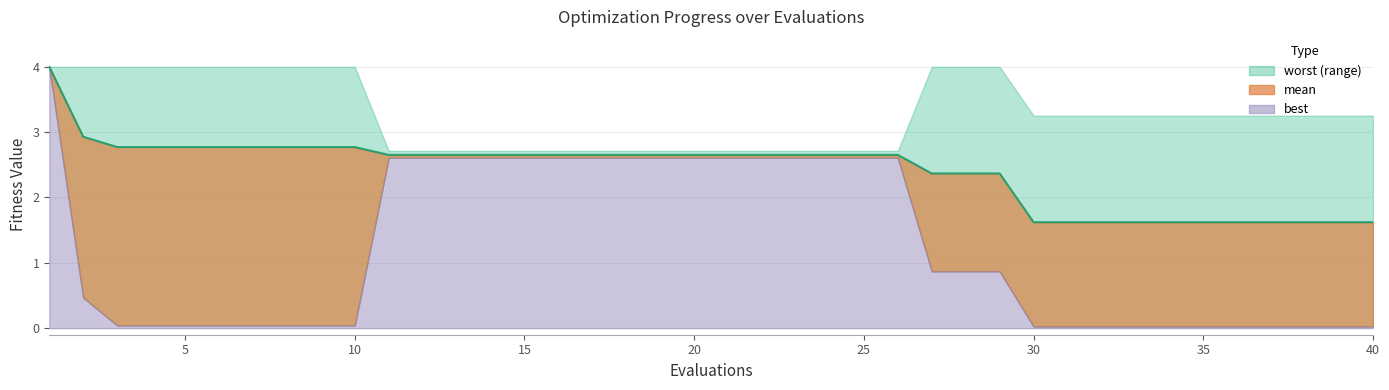

True or false: there are more than 1 points higher than both neighbors.

False